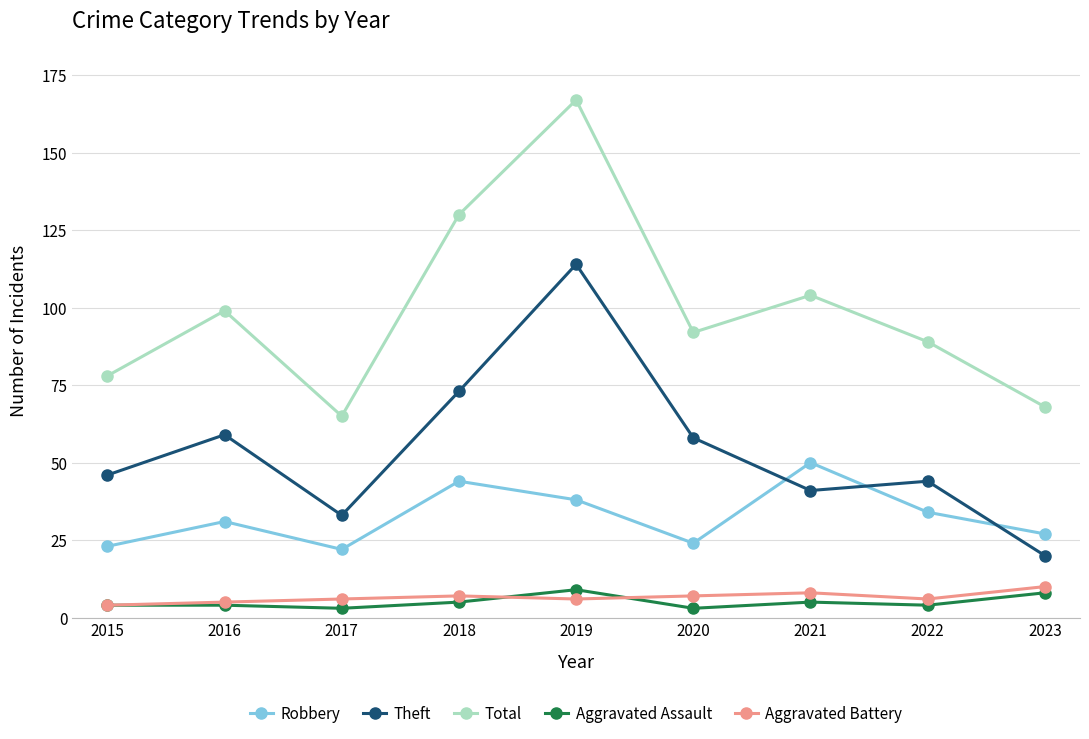

True or false: Total has a value of 65 at 2017.

True